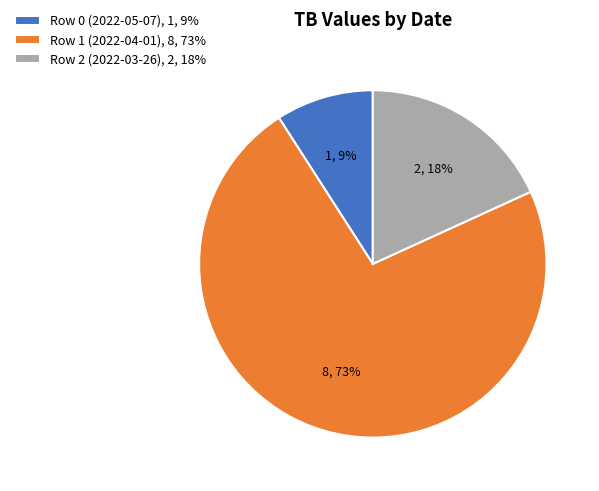

Rank the categories by value from highest to lowest.

Row 1 (2022-04-01), 8, 73%, Row 2 (2022-03-26), 2, 18%, Row 0 (2022-05-07), 1, 9%